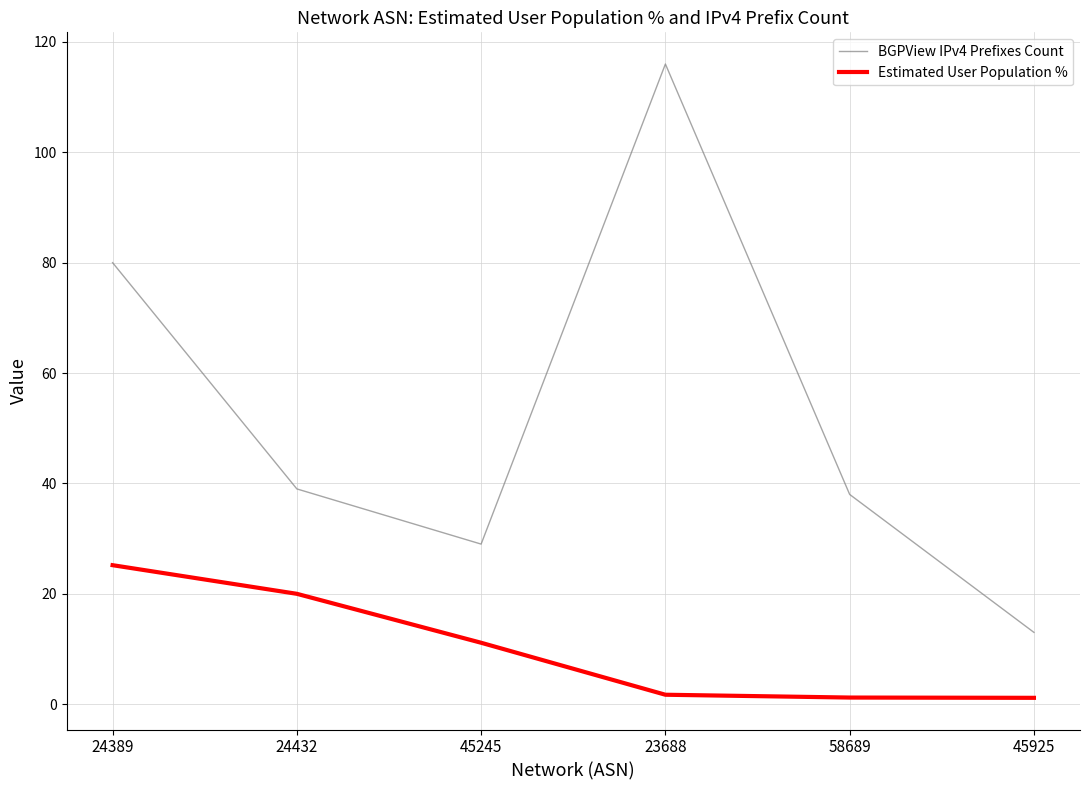

What are all the series names shown in the legend?

BGPView IPv4 Prefixes Count, Estimated User Population %